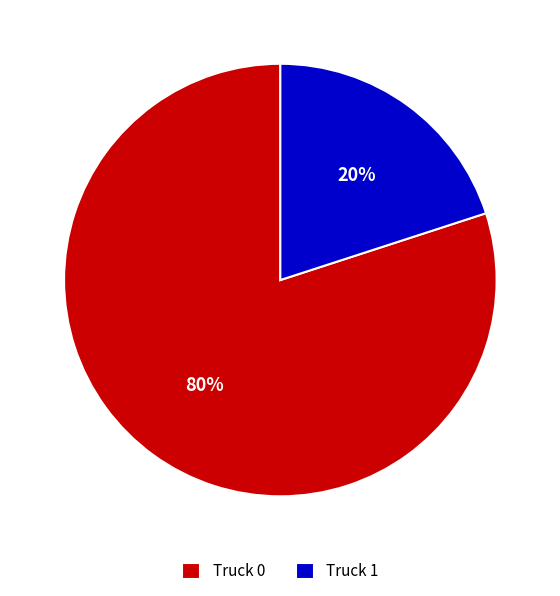

How many segments does this pie chart have?

2